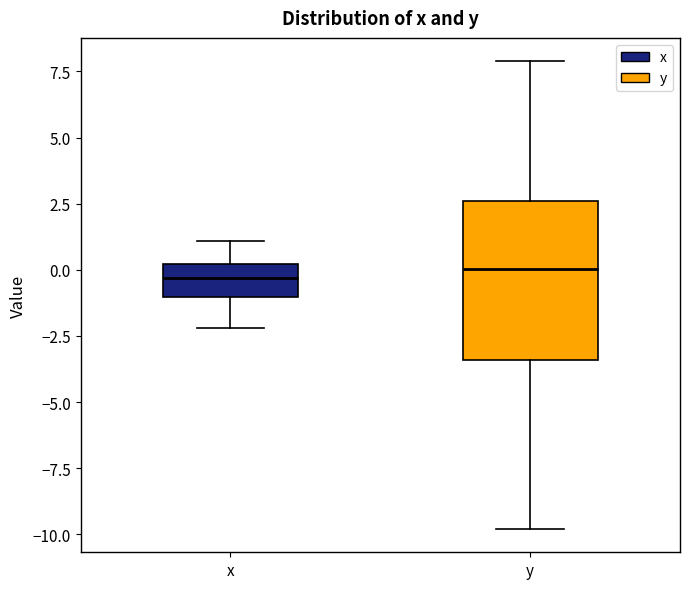

Which box is the tallest, from its lower edge to its upper edge?

y